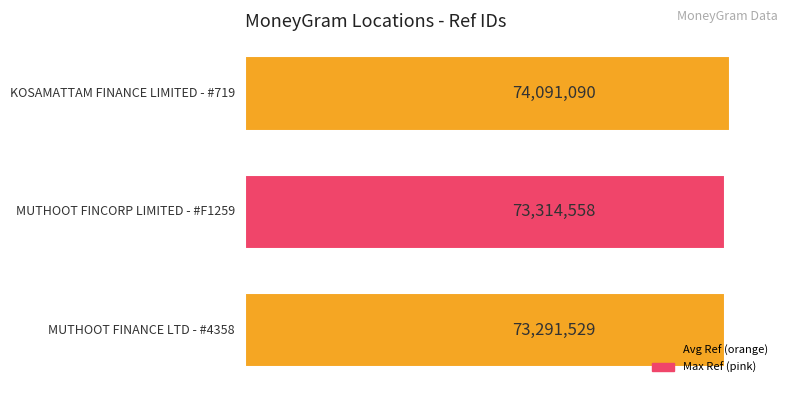

What is the smallest value displayed?

73291529